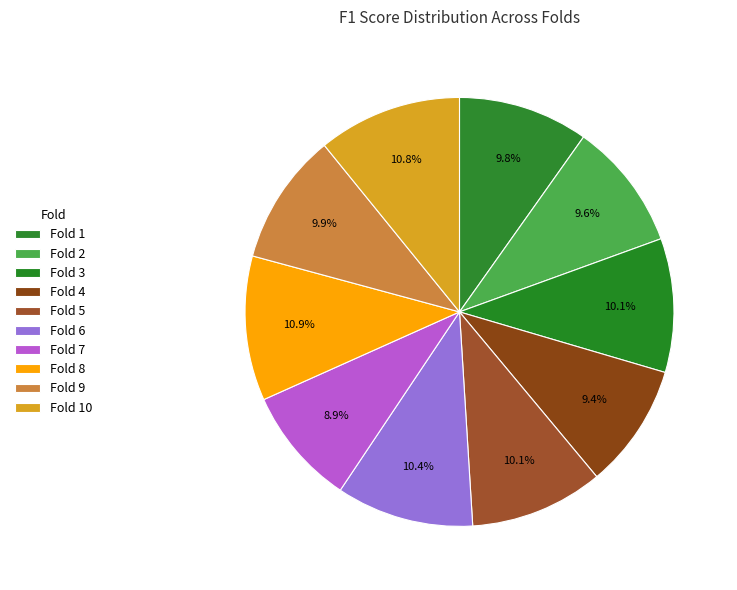

How many slices are in this pie chart?

10